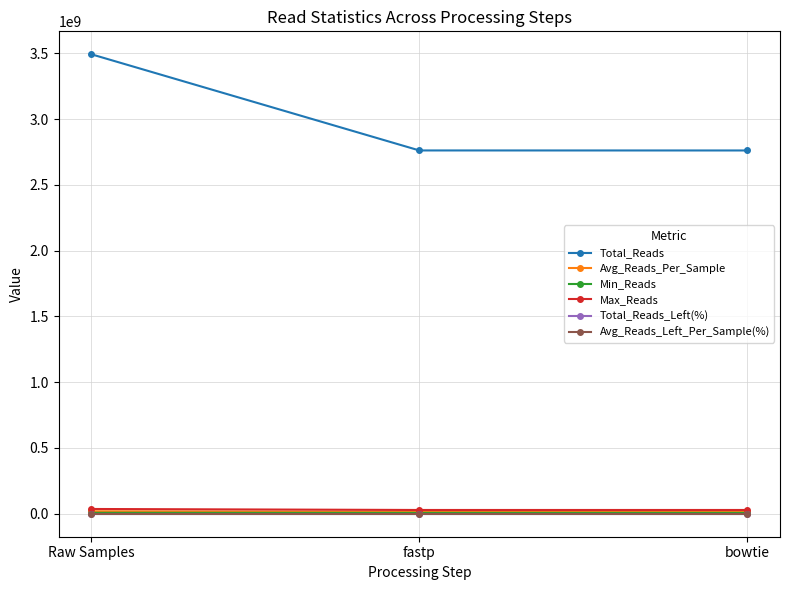

What value does the Min_Reads series have at fastp?

6633636.0